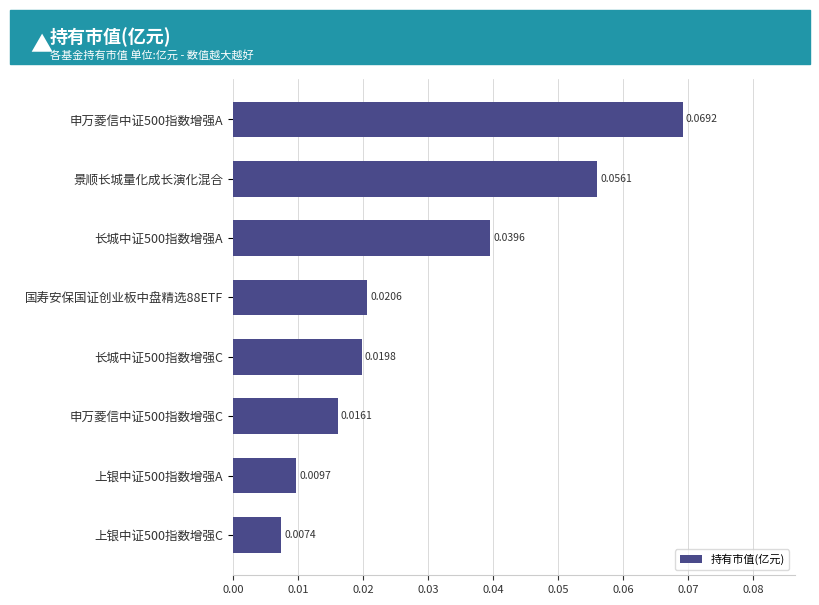

Rank the categories by value from highest to lowest.

申万菱信中证500指数增强A, 景顺长城量化成长演化混合, 长城中证500指数增强A, 国寿安保国证创业板中盘精选88ETF, 长城中证500指数增强C, 申万菱信中证500指数增强C, 上银中证500指数增强A, 上银中证500指数增强C